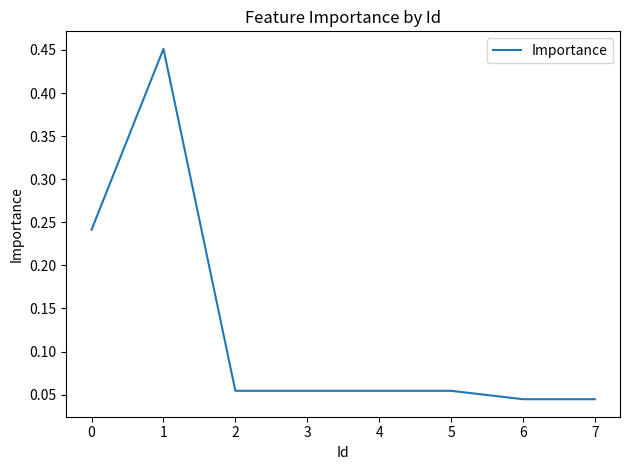

Is this an area chart (filled region under the line)?

No